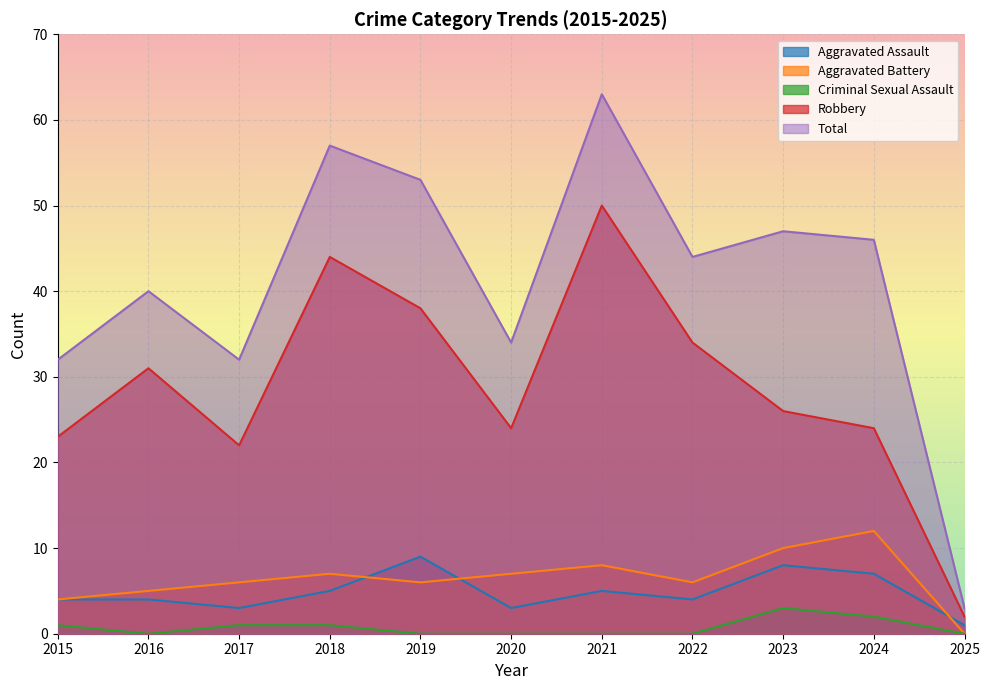

What is the maximum value for Criminal Sexual Assault?

3